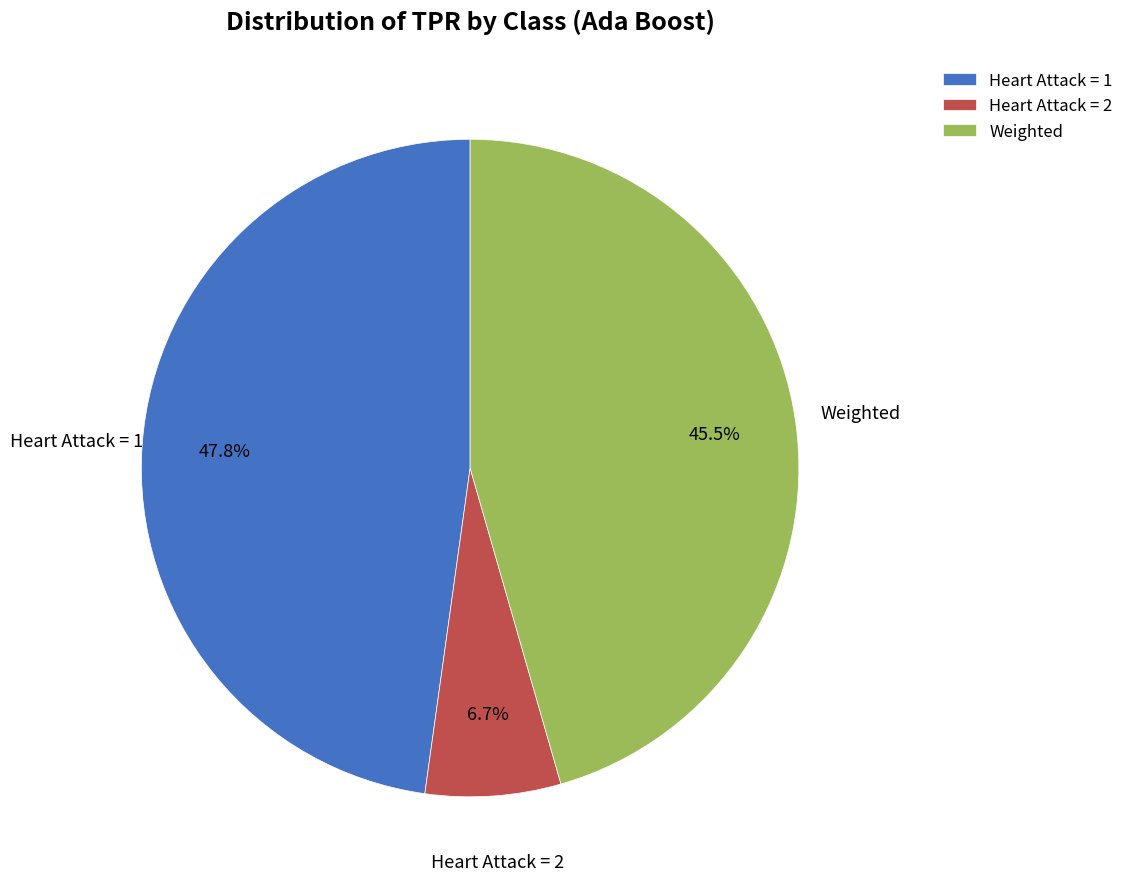

Rank the categories by value from highest to lowest.

Heart Attack = 1, Weighted, Heart Attack = 2